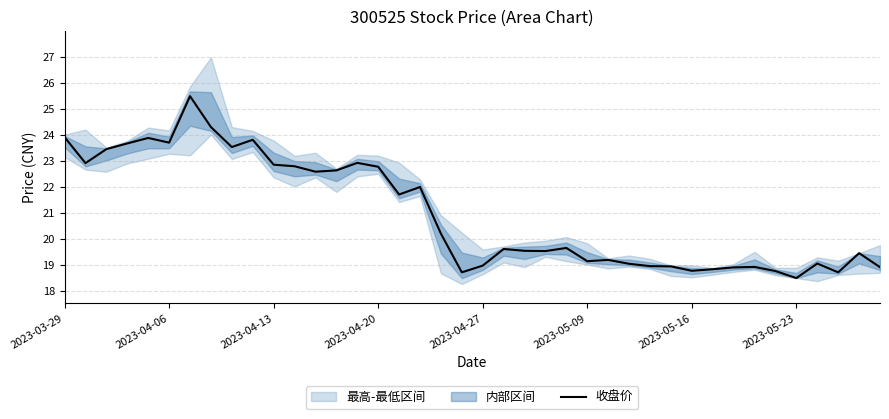

True or false: there are more than 2 points higher than both neighbors.

True